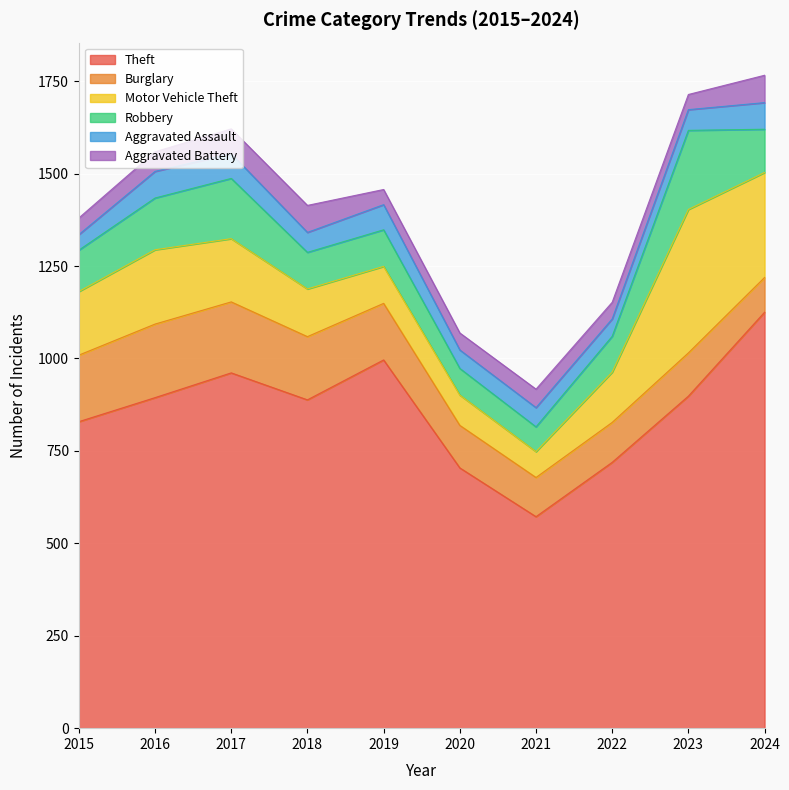

Reading left to right, extract all data points from this chart.

Theft: 2015=829	2016=894	2017=961	2018=888	2019=996	2020=704	2021=572	2022=719	2023=898	2024=1125
Burglary: 2015=180	2016=199	2017=192	2018=171	2019=153	2020=115	2021=106	2022=108	2023=117	2024=94
Motor Vehicle Theft: 2015=172	2016=201	2017=171	2018=129	2019=100	2020=82	2021=70	2022=136	2023=388	2024=284
Robbery: 2015=112	2016=140	2017=163	2018=99	2019=99	2020=72	2021=67	2022=97	2023=214	2024=117
Aggravated Assault: 2015=42	2016=72	2017=67	2018=54	2019=68	2020=50	2021=52	2022=47	2023=56	2024=72
Aggravated Battery: 2015=45	2016=53	2017=67	2018=73	2019=41	2020=46	2021=50	2022=45	2023=41	2024=74